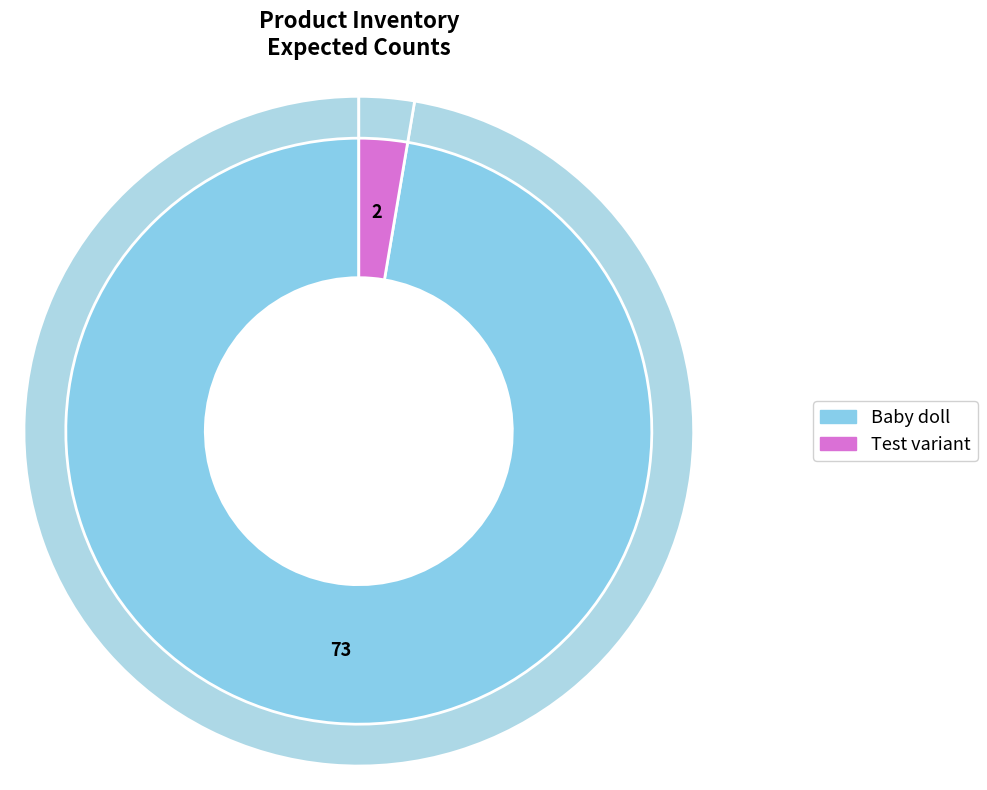

How many segments does this pie chart have?

2